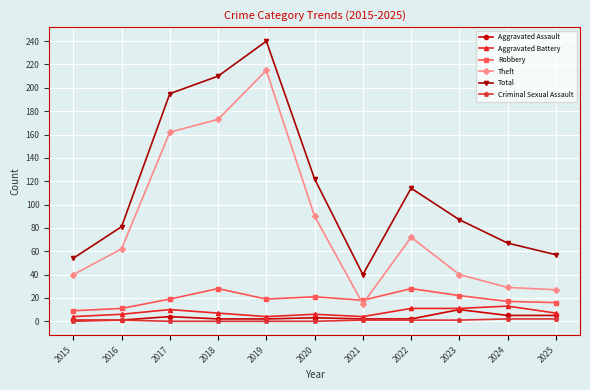

True or false: Theft has a value of 72 at 2022.

True